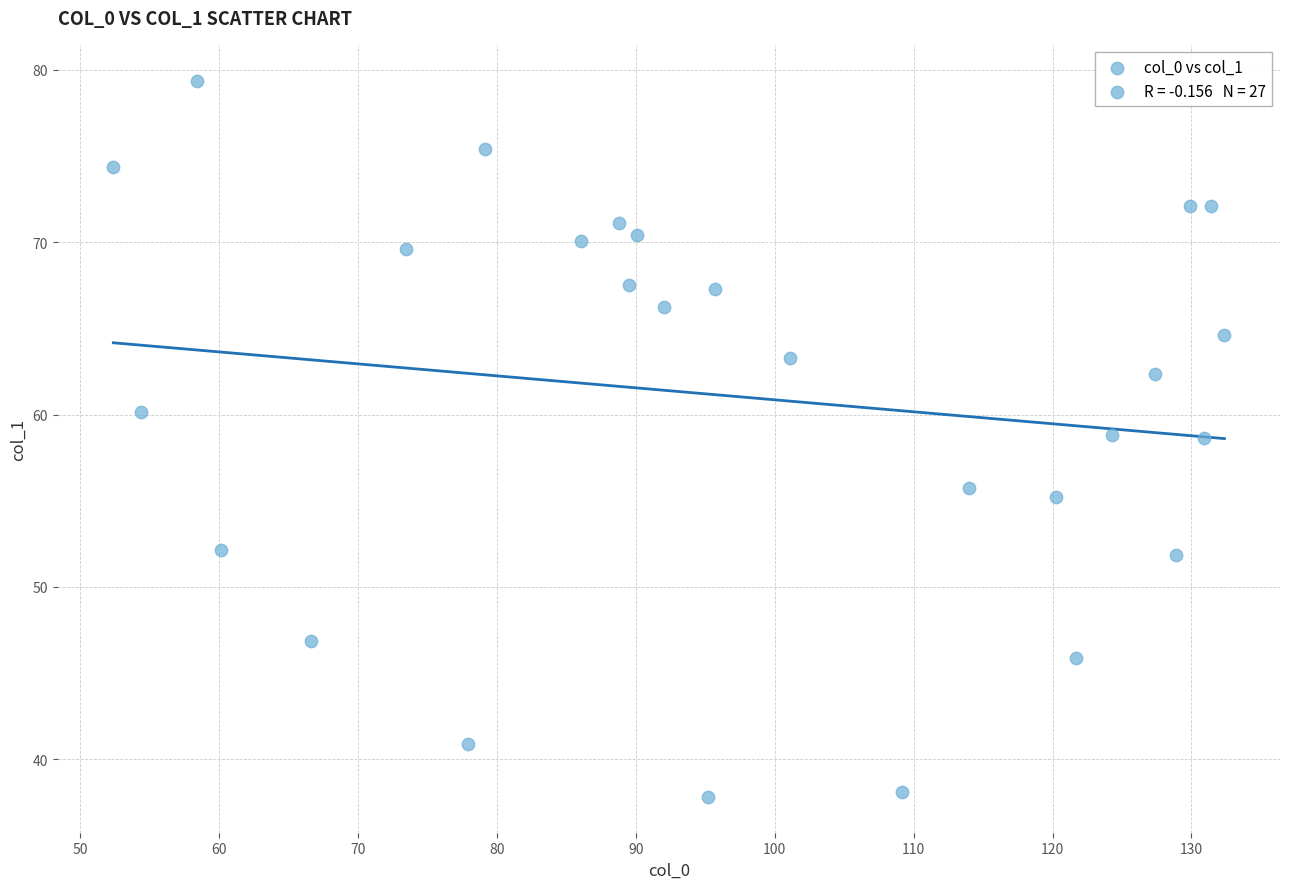

What is the range of X values (max minus min)?

80.0